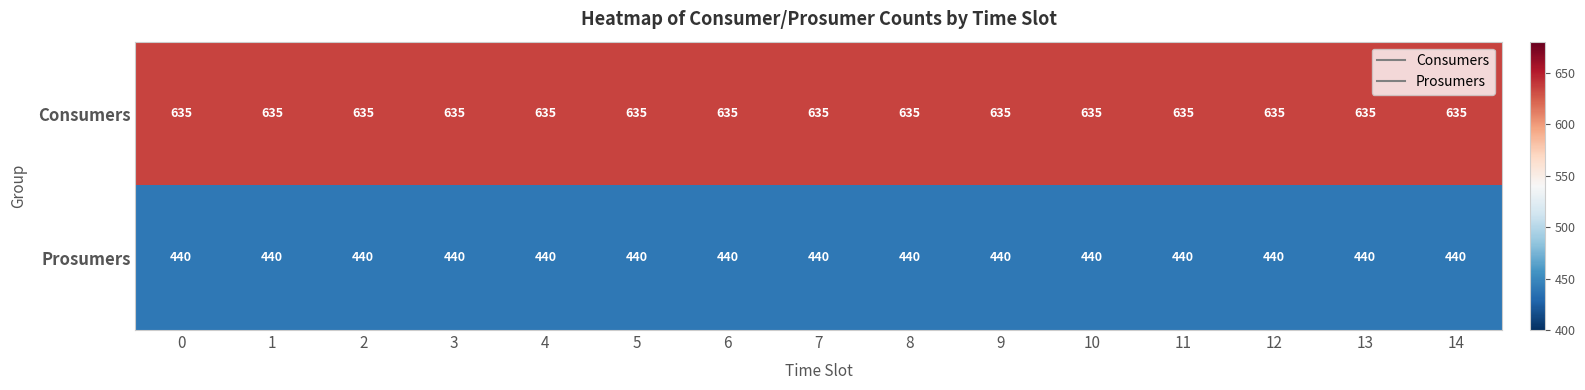

What is the difference between the highest and lowest values at 5?

195